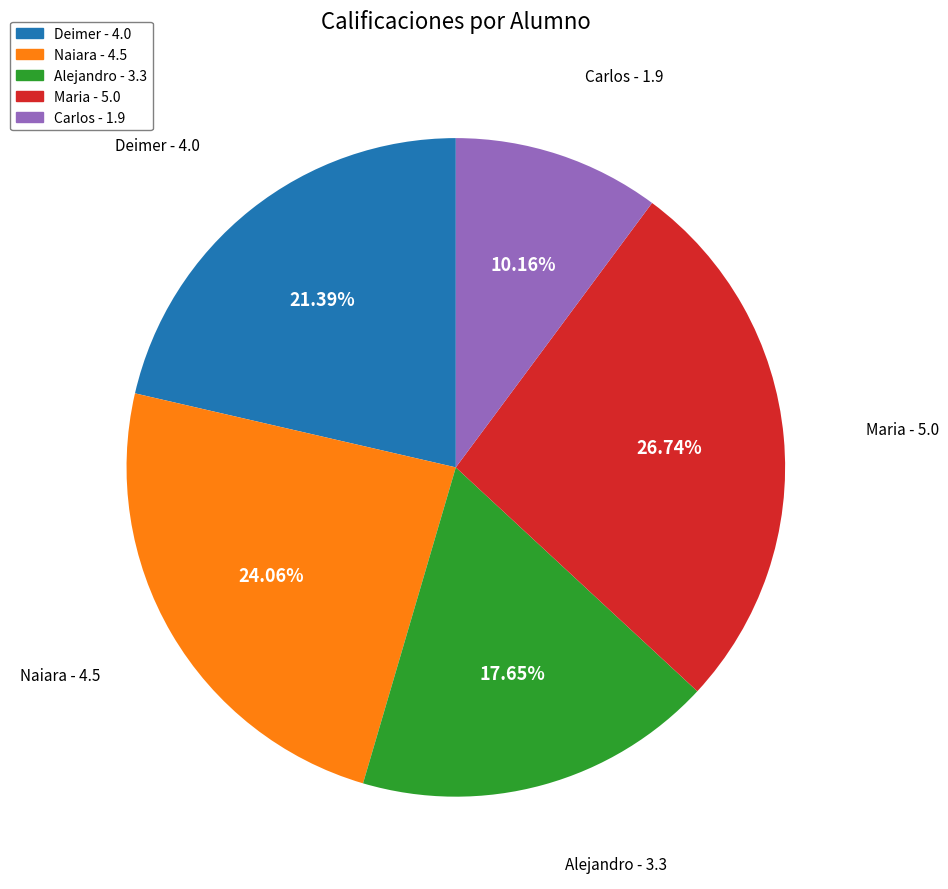

What percentage do Naiara and Maria together represent?

50.8%